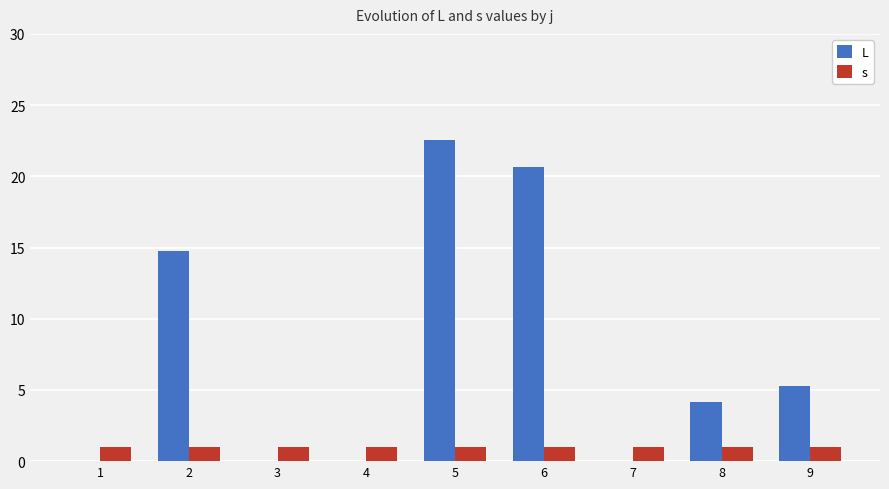

The s series shows 1.0 at 4. True or false?

True